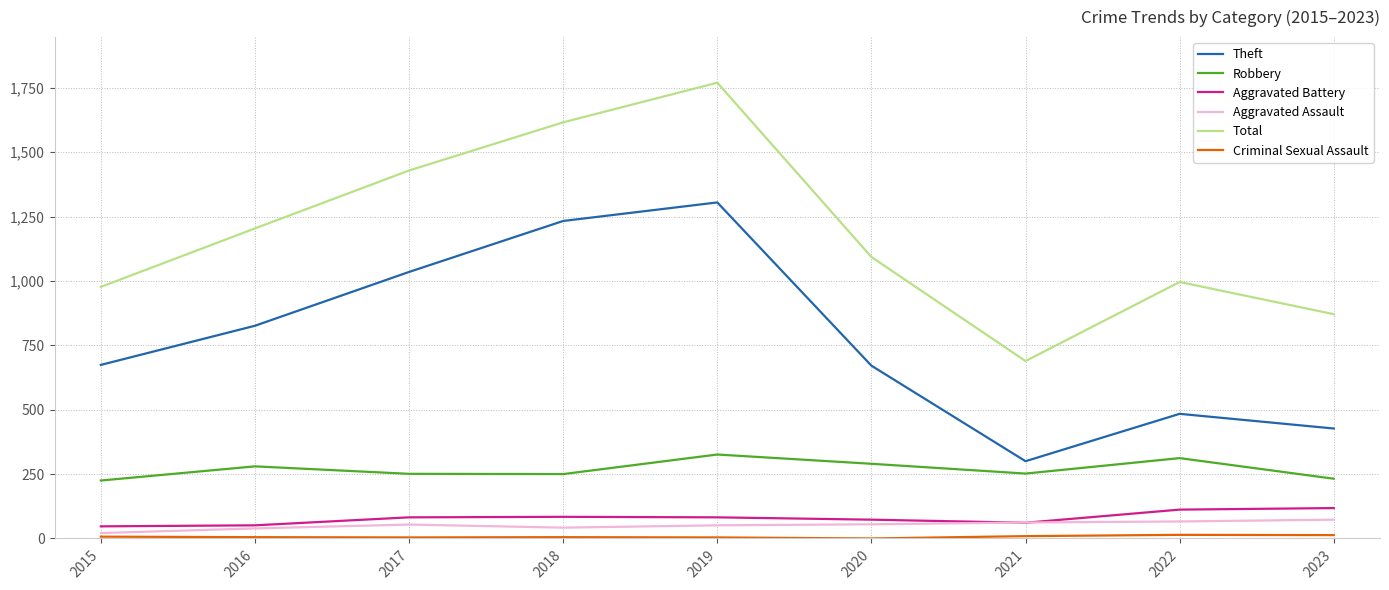

What is the highest value of the Robbery series?

326